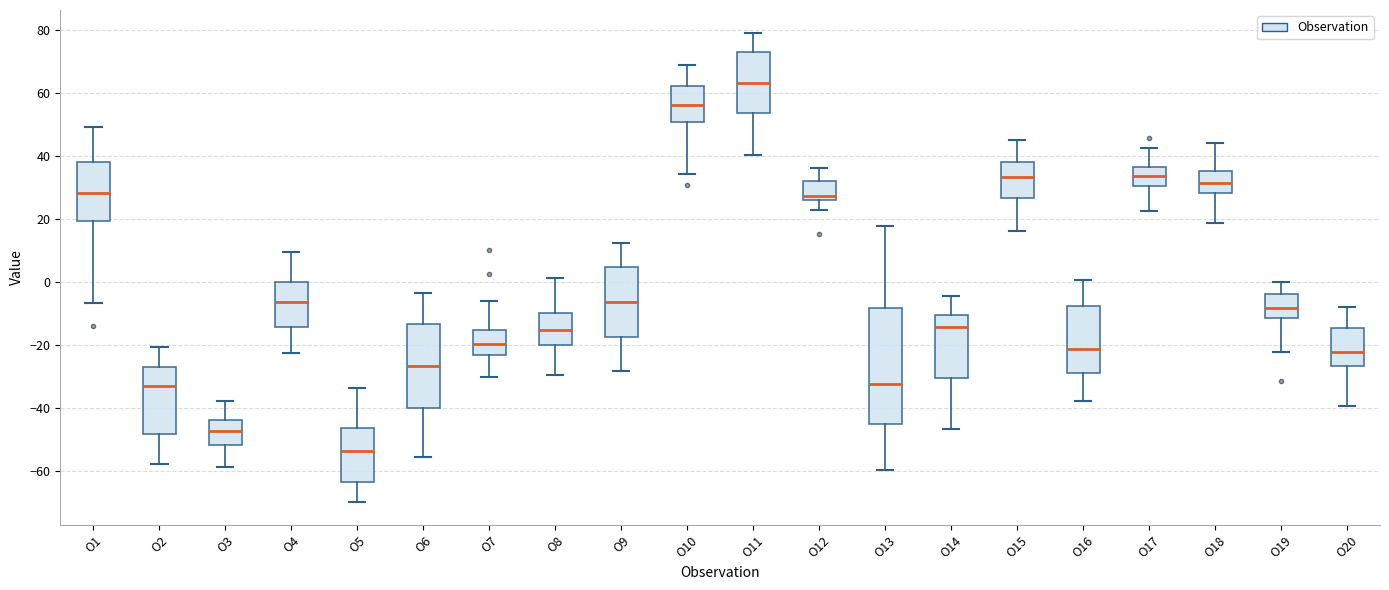

Where is the upper edge of the box for O14 on the y-axis? The values are not printed on the chart, so give them approximately, as read against the axis.

-10